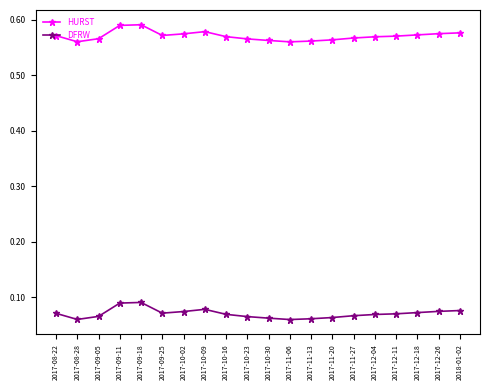

Is it true that HURST equals 0.9 at 2017-11-13?

False